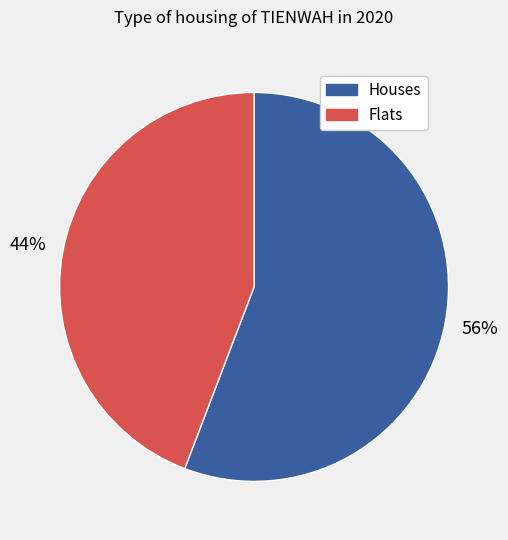

True or false: Houses accounts for 56% of the total.

True